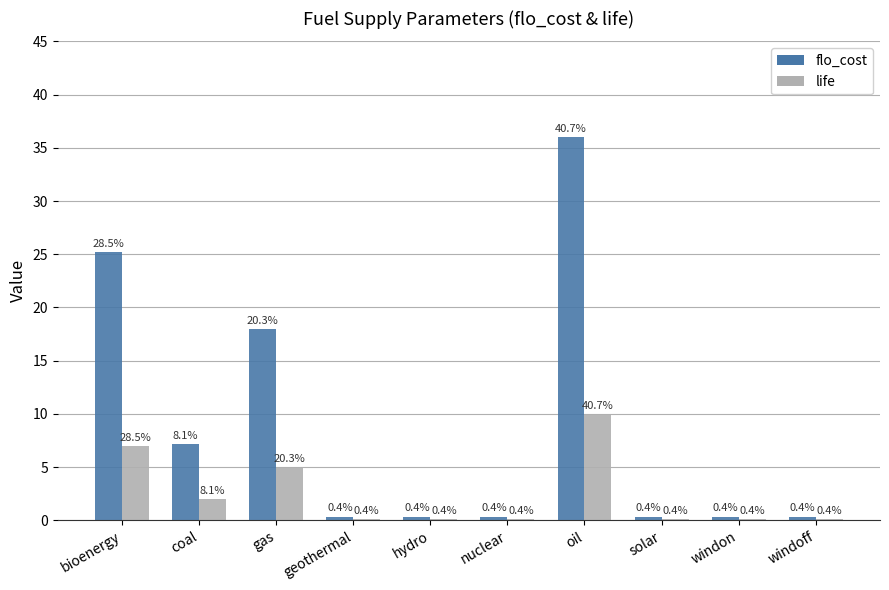

What is the spread (max minus min) of values at gas?

13.0